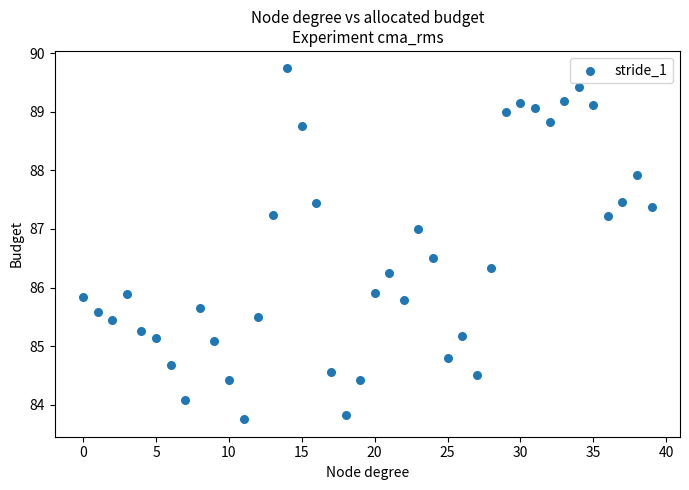

What is the range of Y values (max minus min)?

6.0